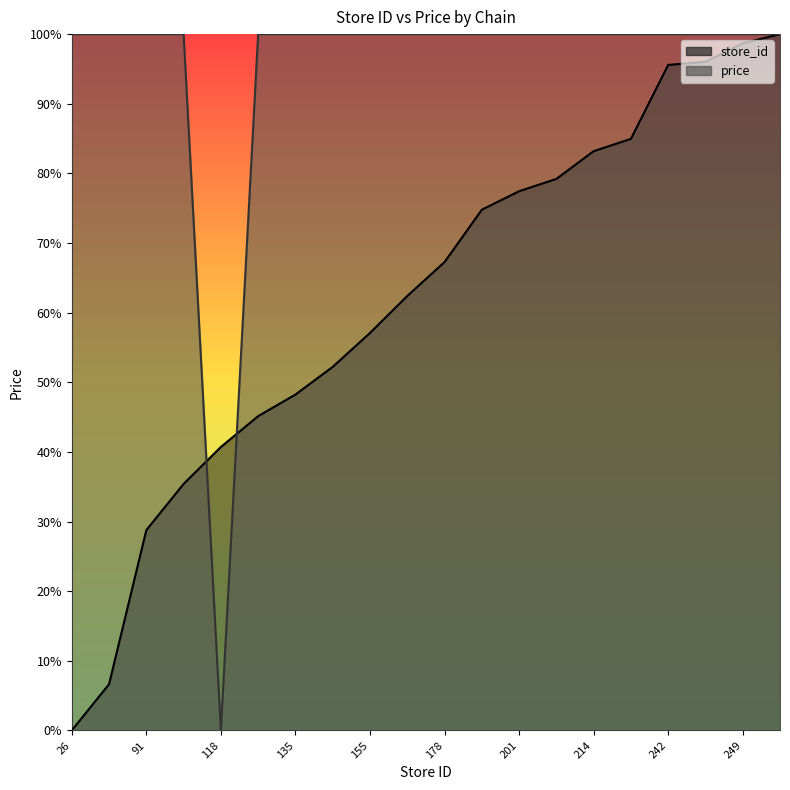

At 135, list the series in order from smallest to largest.

store_id, price